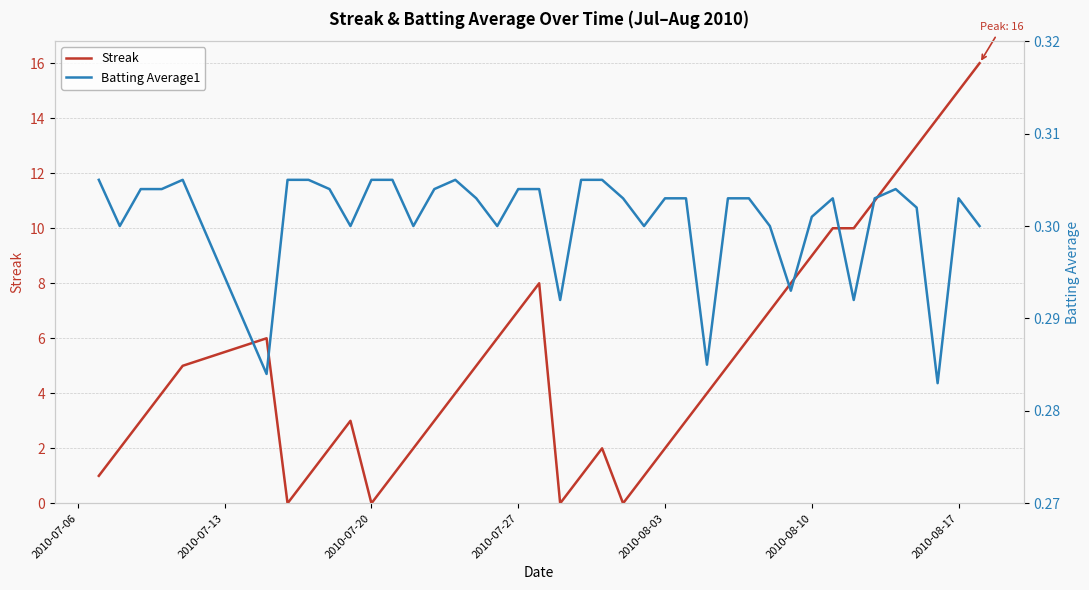

Which series has the largest range (max minus min)?

Streak